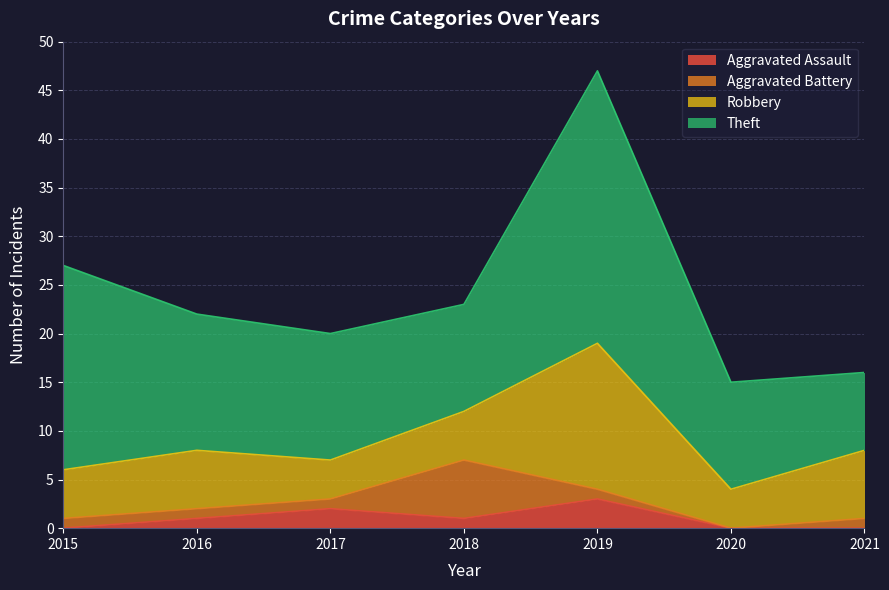

What is the difference between the second highest and minimum values in the Robbery series?

3